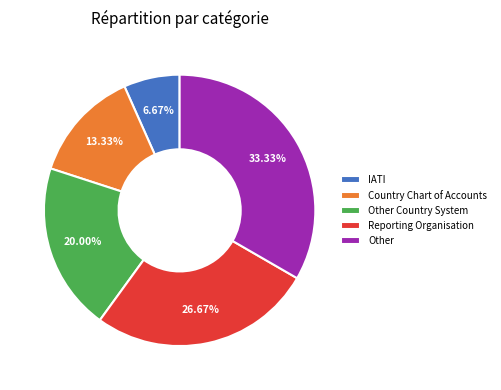

The Other Country System slice represents 31% of the pie. True or false?

False